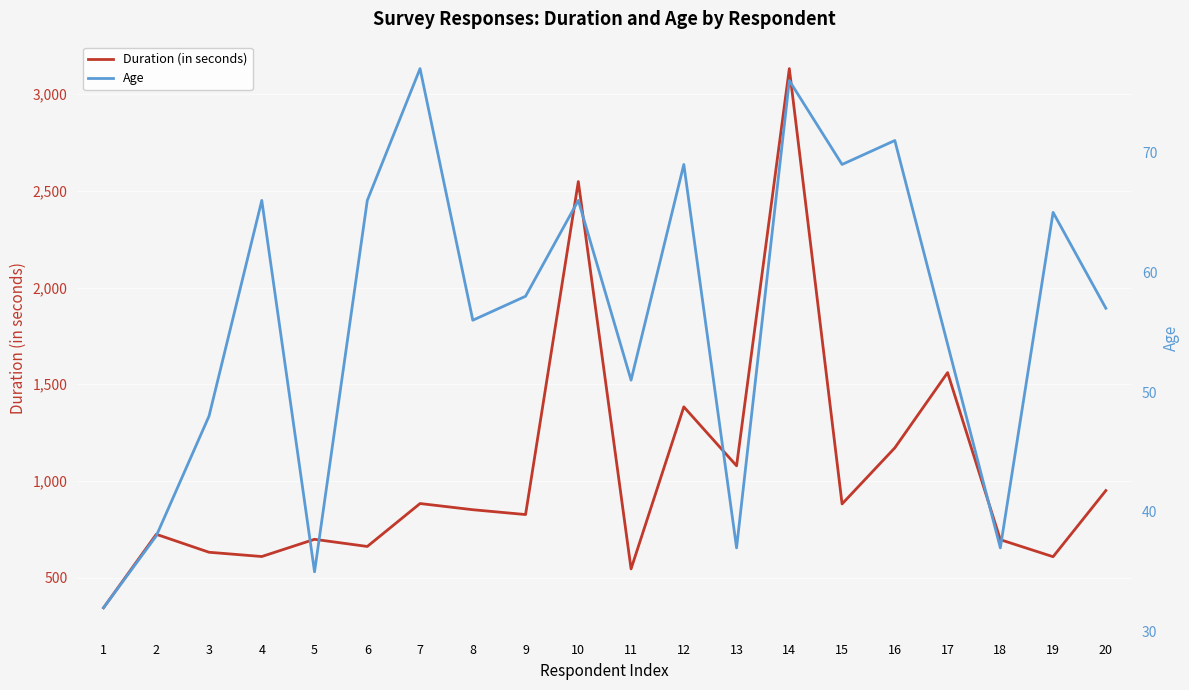

The value of Duration (in seconds) at 14 is 1773. True or false?

False